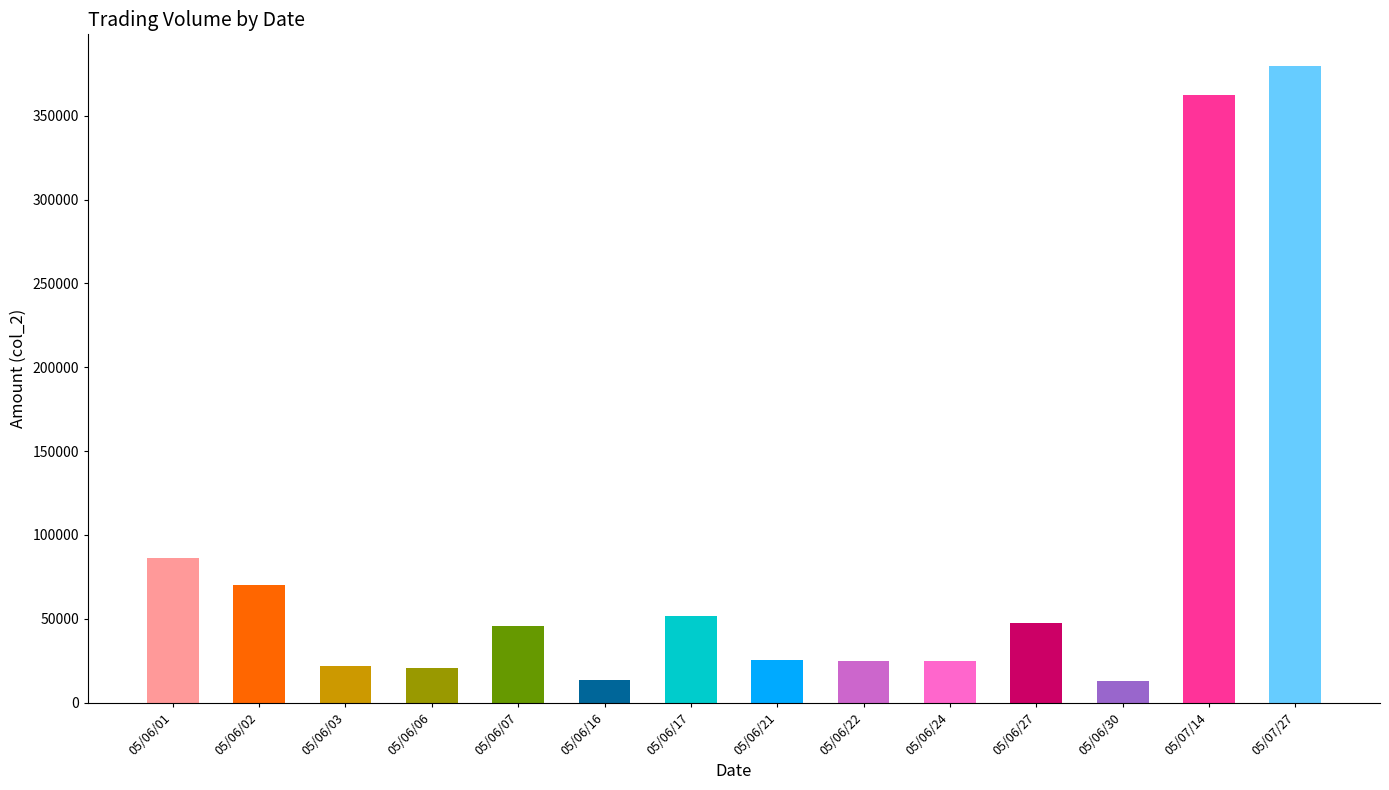

What is the label of the 3rd bar from the right?

05/06/30